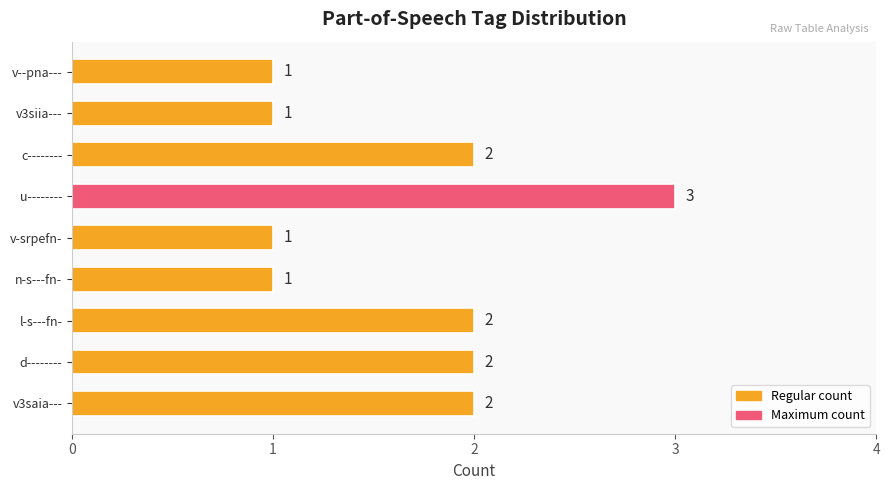

True or false: the data shows 2 at d--------.

True